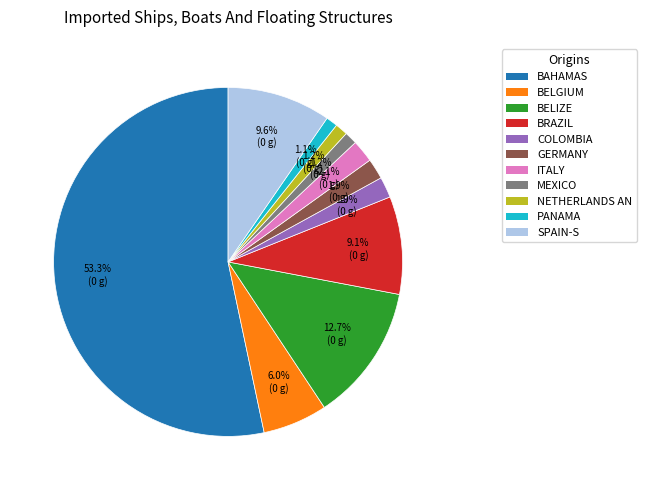

To the nearest percent, what is the average slice percentage?

9%